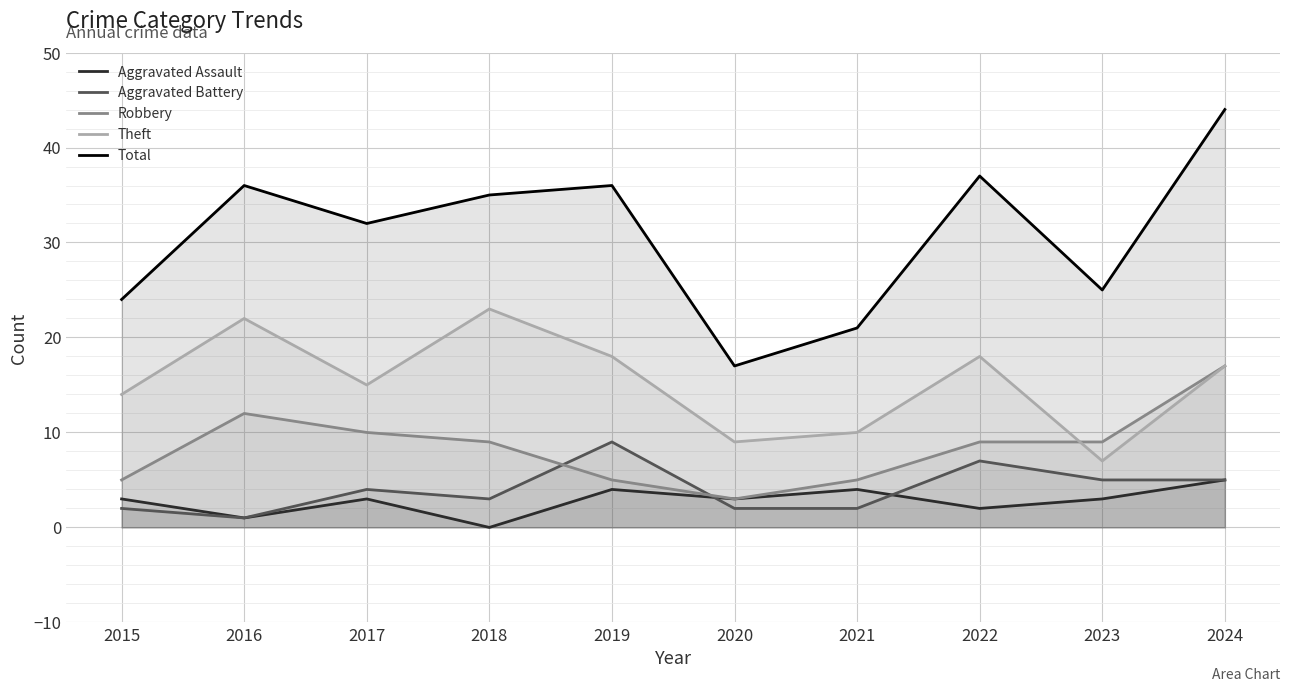

What are all the series names shown in the legend?

Aggravated Assault, Aggravated Battery, Robbery, Theft, Total